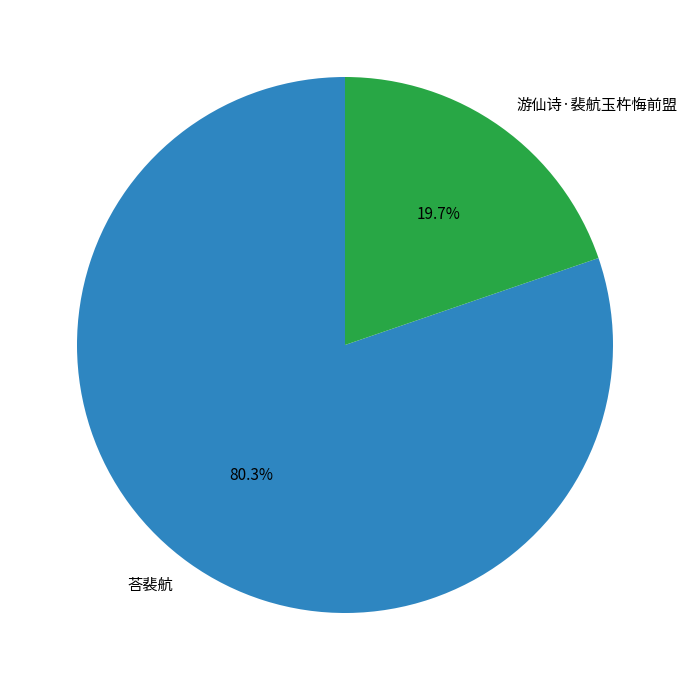

Which slice is the smallest?

游仙诗·裴航玉杵悔前盟